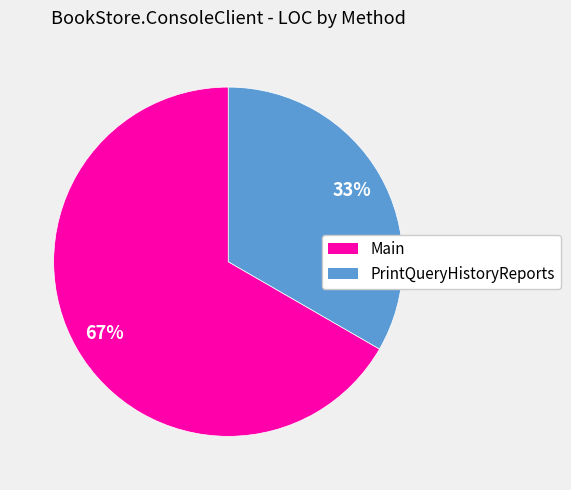

Count the number of slices in the pie.

2